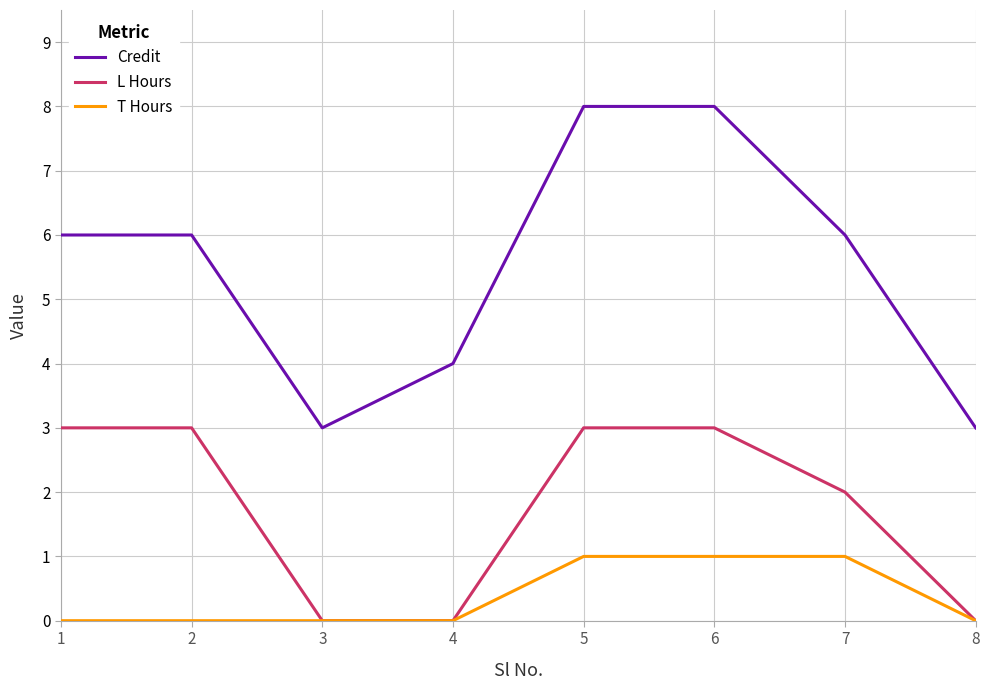

How many lines are shown in the chart?

3